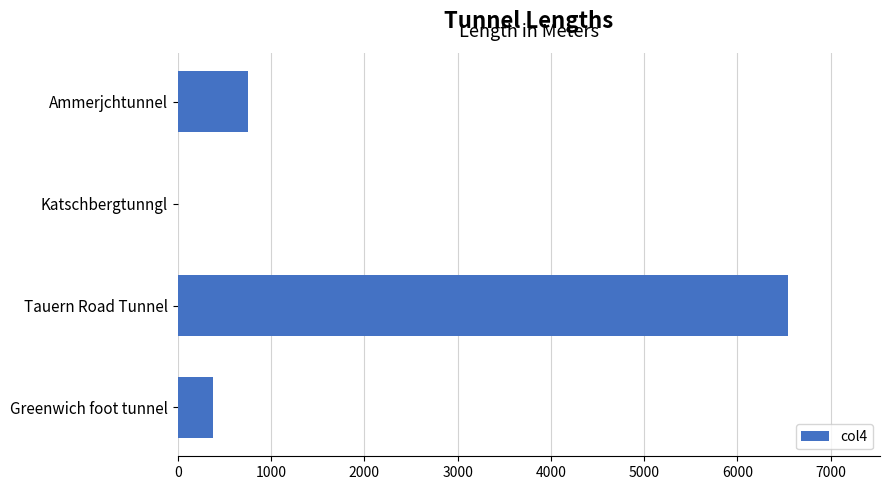

Which category has the highest value across all series?

Tauern Road Tunnel